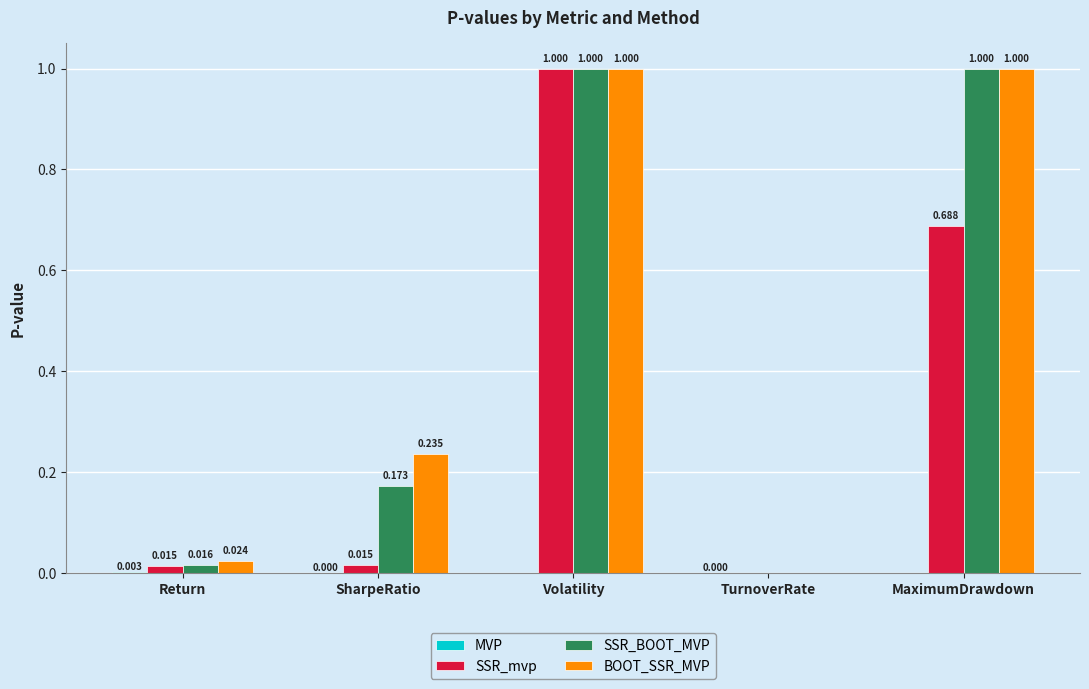

How many groups of bars are there?

5